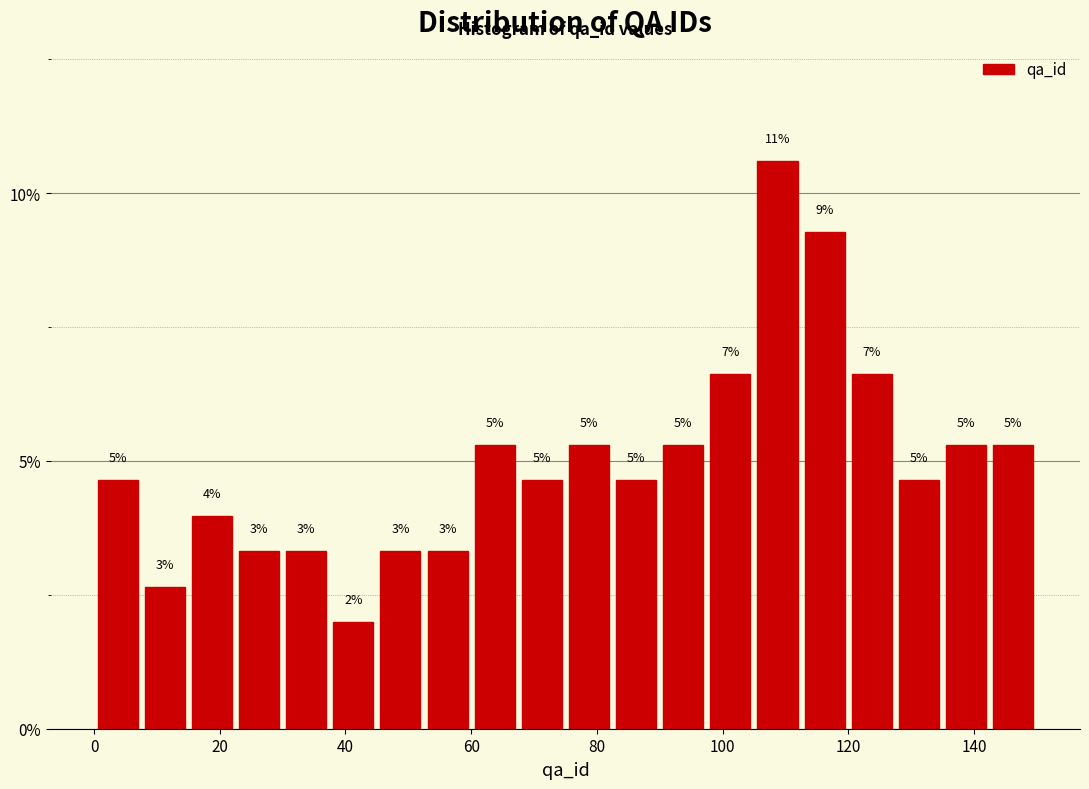

Read against the x-axis, roughly where is the centre of the tallest bar?

108